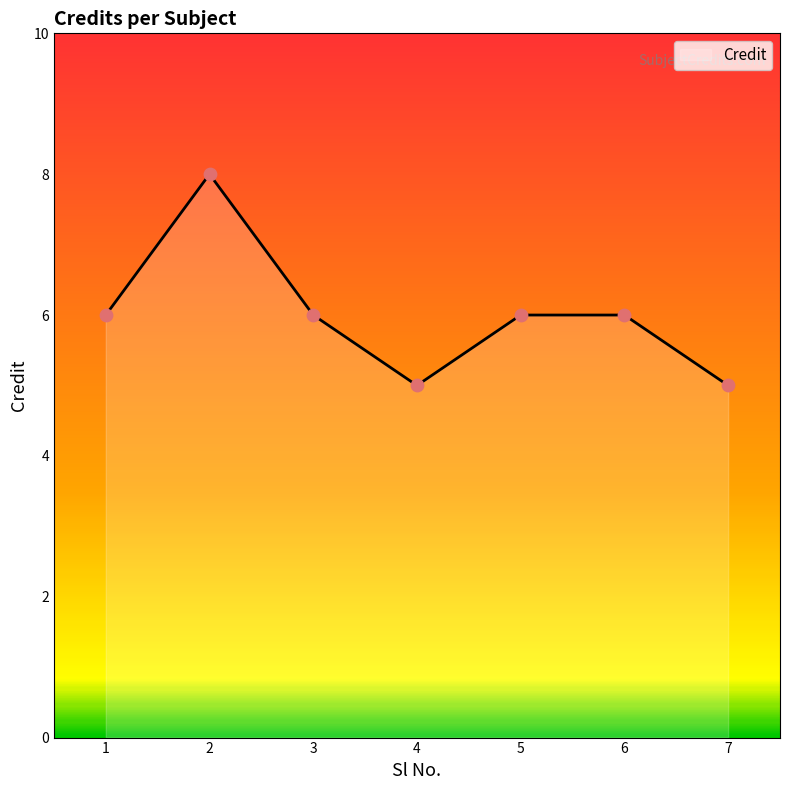

Approximately how many times larger is the value at 5 compared to 4?

1.2